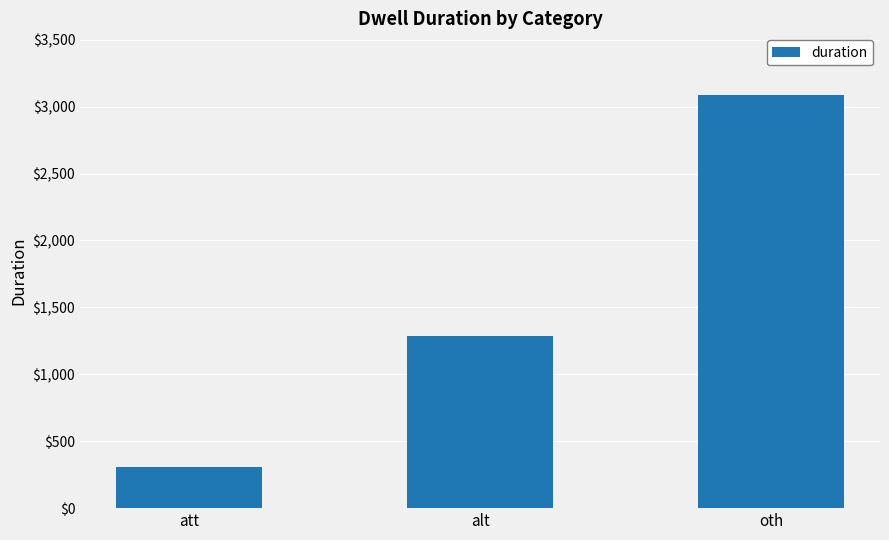

At which category does the chart reach its minimum across all series?

att